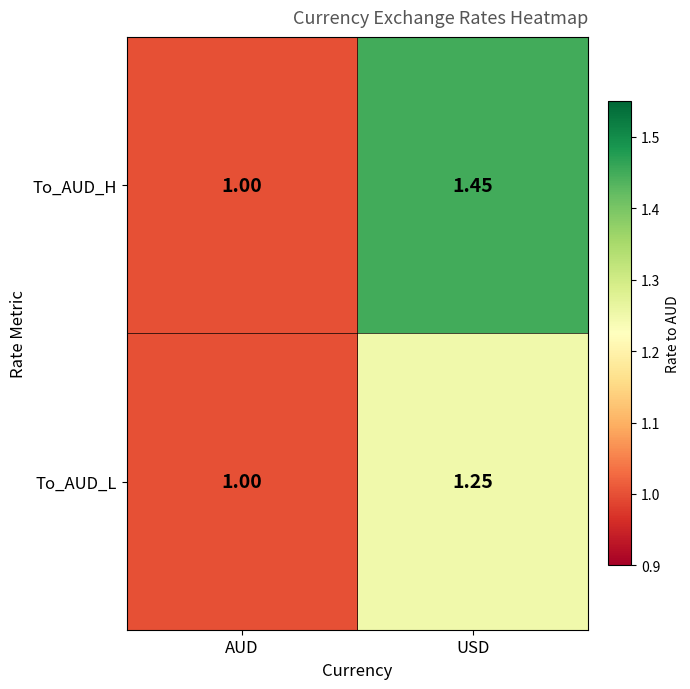

Which series has the largest total across all categories?

To_AUD_H